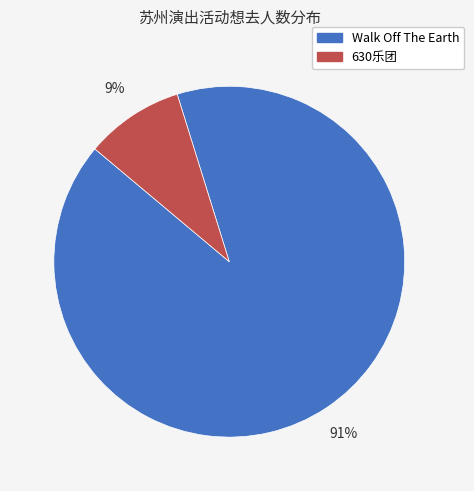

To the nearest percent, what is the difference between the largest and smallest slice percentages?

82%